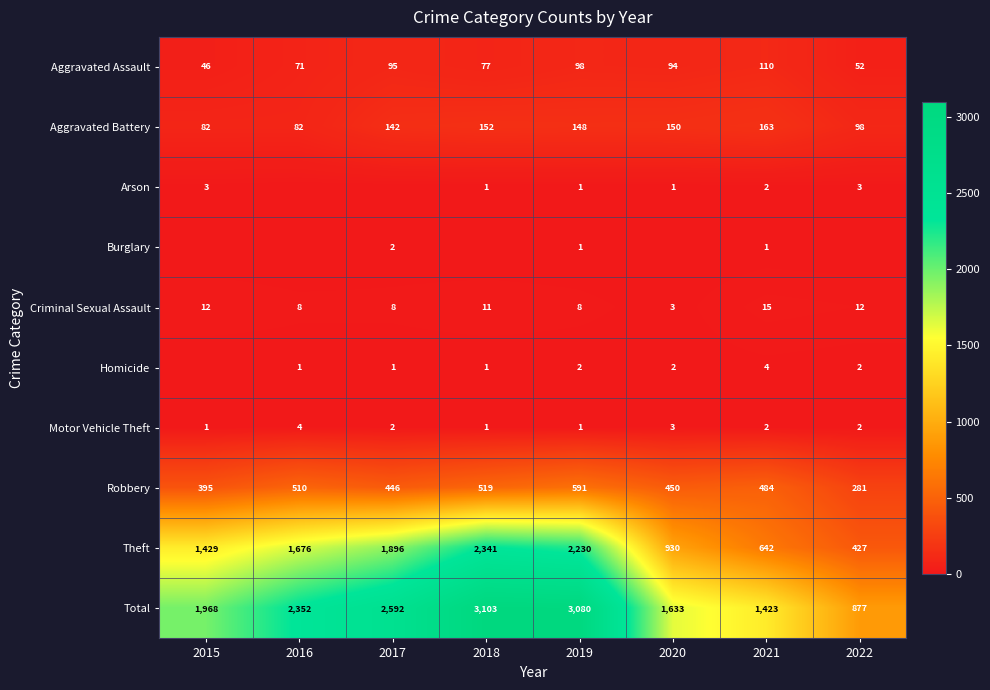

Between 2019 and 2018, which is larger?

2019